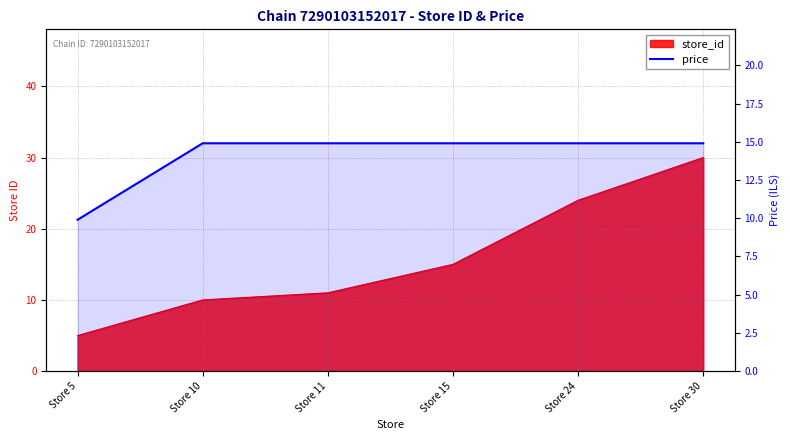

Is it true that the value at Store 10 is 20.8?

False